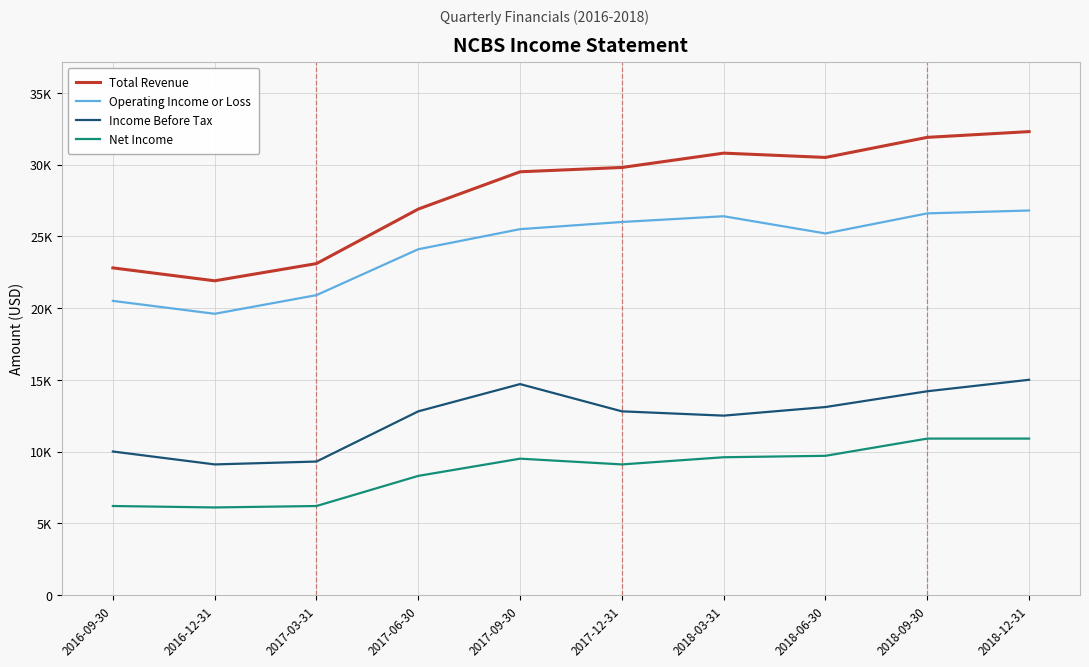

List the labels in order of Operating Income or Loss value, smallest first.

2016-12-31, 2016-09-30, 2017-03-31, 2017-06-30, 2018-06-30, 2017-09-30, 2017-12-31, 2018-03-31, 2018-09-30, 2018-12-31